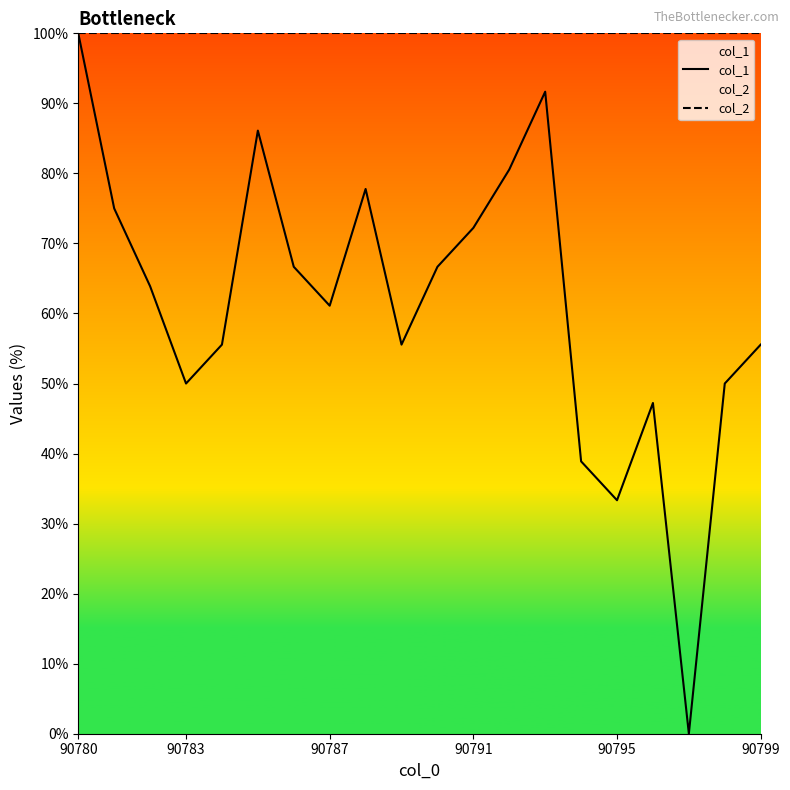

Rank the series by their average value, from highest to lowest.

col_2, col_1